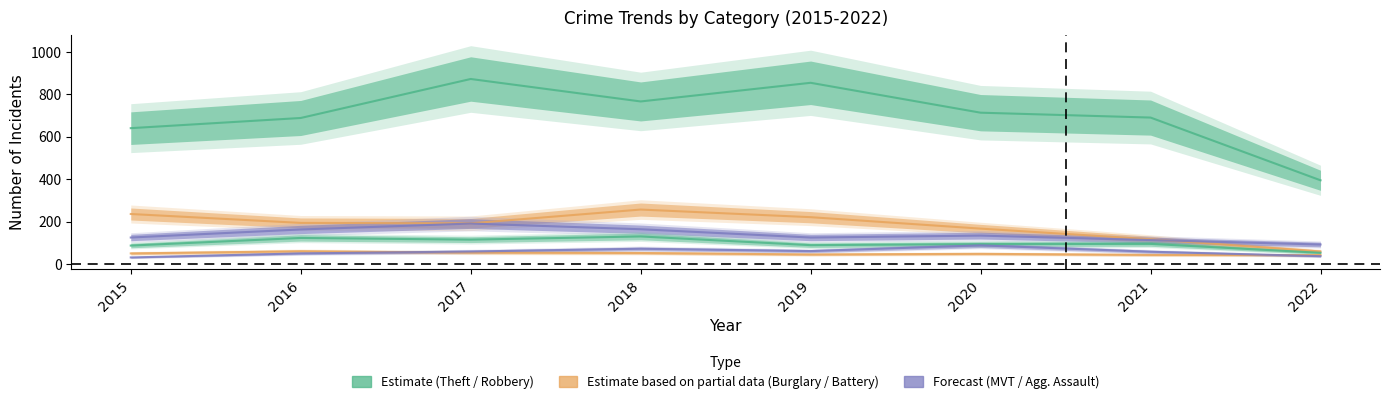

What is the maximum value for Motor Vehicle Theft?

191